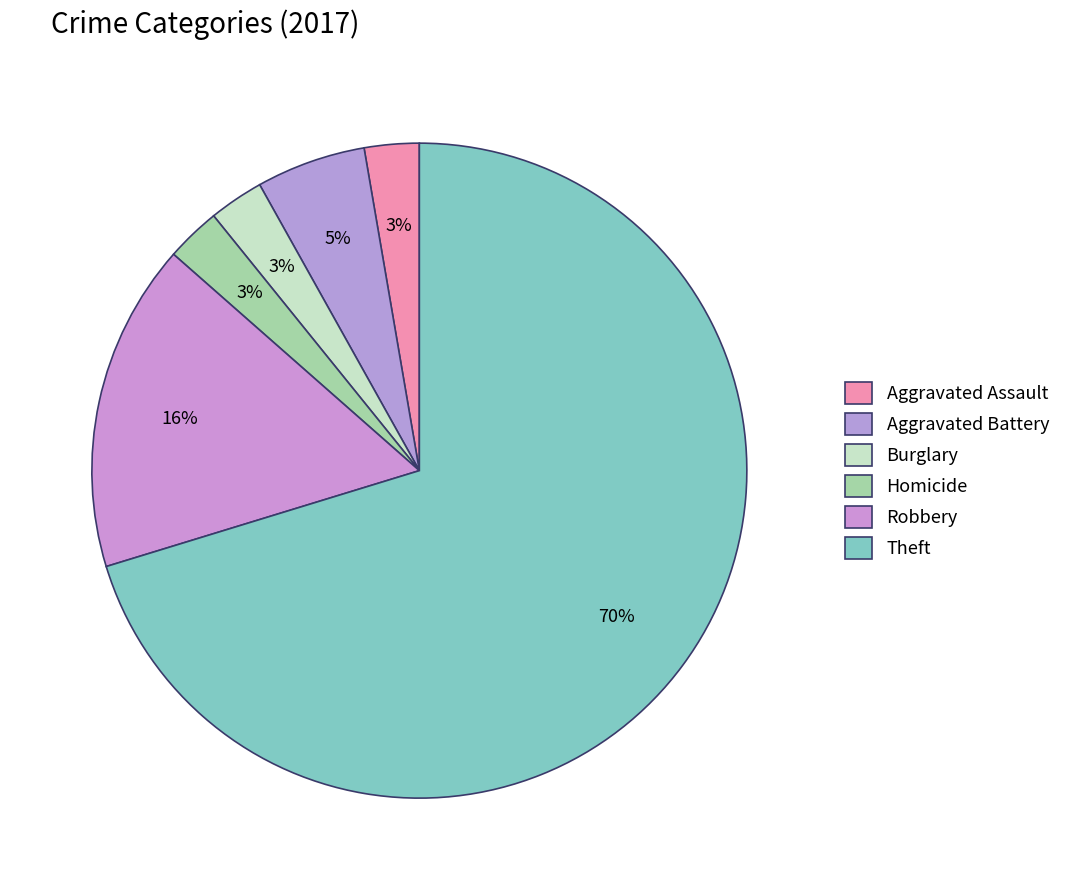

Combined, what portion of the pie is Theft and Aggravated Assault?

73.0%